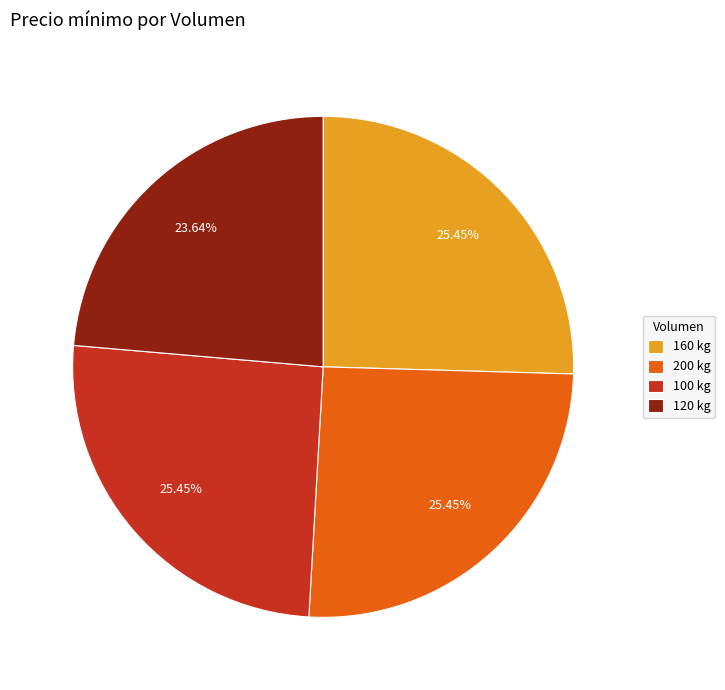

True or false: 120 kg accounts for 24% of the total.

True